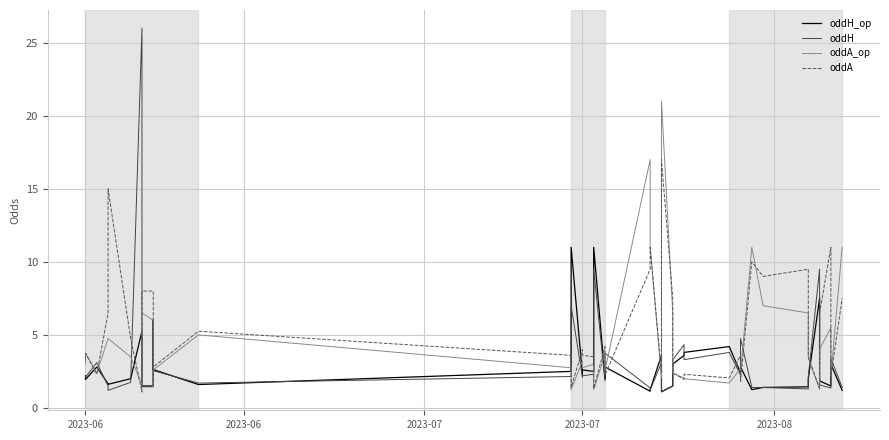

Reading left to right, what are all the values shown in this chart?

oddH_op: 2.2	1.9	2.8	1.6	1.6	2.0	5.2	1.5	1.5	6.0	2.6	1.6	2.5	11.0	2.3	2.6	2.5	11.0	2.0	2.8	1.1	1.2	3.6	1.1	1.5	3.0	3.6	3.8	4.2	2.4	2.8	1.2	1.4	1.4	2.0	7.5	1.9	1.5	3.0	1.2
oddH: 2.2	2.1	3.1	1.5	1.2	1.8	26.0	1.4	1.4	6.0	2.5	1.7	2.1	7.0	2.1	2.2	2.3	9.5	1.9	3.8	1.4	1.2	3.1	1.1	1.5	3.3	4.3	3.3	3.8	2.2	4.8	1.4	1.4	1.3	2.1	9.5	1.6	1.4	3.4	1.4
oddA_op: 3.0	3.8	2.4	4.8	4.8	3.5	1.6	6.5	6.0	1.4	2.6	5.0	2.8	1.2	3.2	2.8	3.0	1.2	3.7	2.5	17.0	11.0	2.0	21.0	6.5	2.4	2.0	2.0	1.7	2.7	2.4	11.0	7.0	6.5	3.4	1.3	4.0	5.5	2.2	11.0
oddA: 3.3	3.8	2.3	6.5	15.0	4.8	1.1	8.0	8.0	1.6	2.8	5.2	3.6	1.4	4.0	3.6	3.5	1.3	4.2	2.2	9.5	11.0	2.4	17.0	7.5	2.4	1.9	2.3	2.0	3.6	1.8	10.0	9.0	9.5	3.5	1.3	6.5	11.0	2.2	7.5